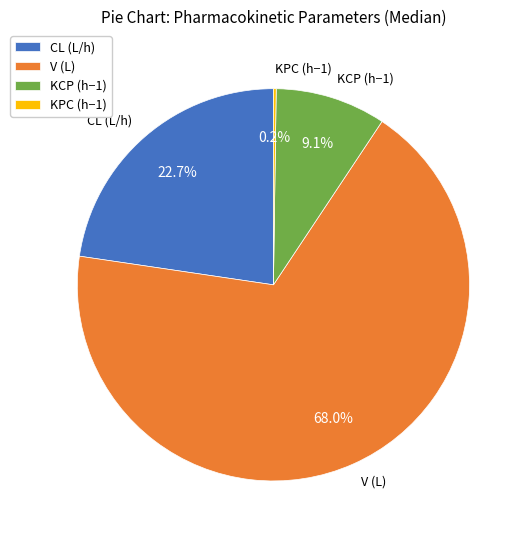

Which category accounts for the majority?

V (L)